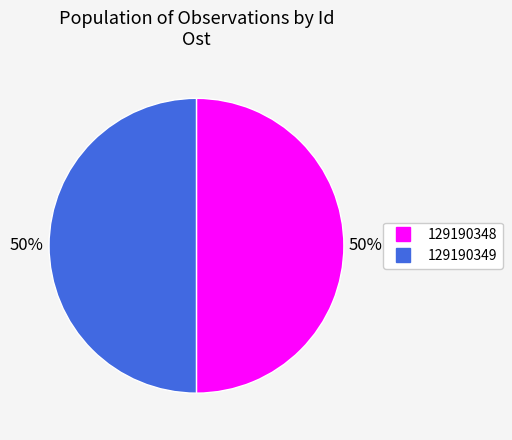

Combined, do 129190348 and 129190349 account for over 50%?

Yes